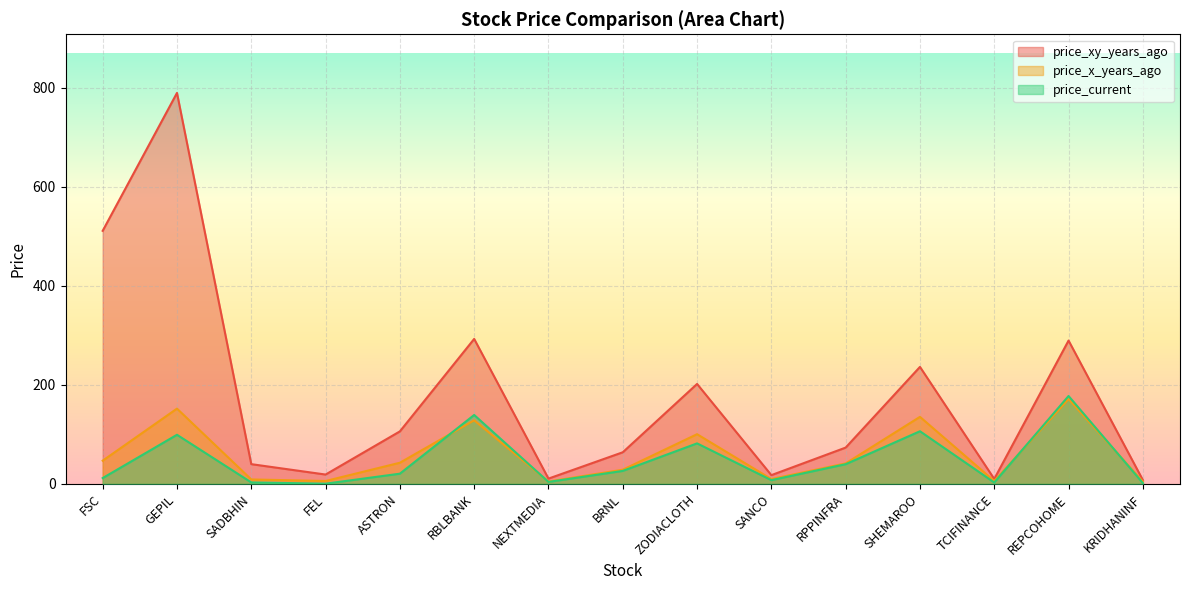

What is the label of the 10th point from the left?

SANCO